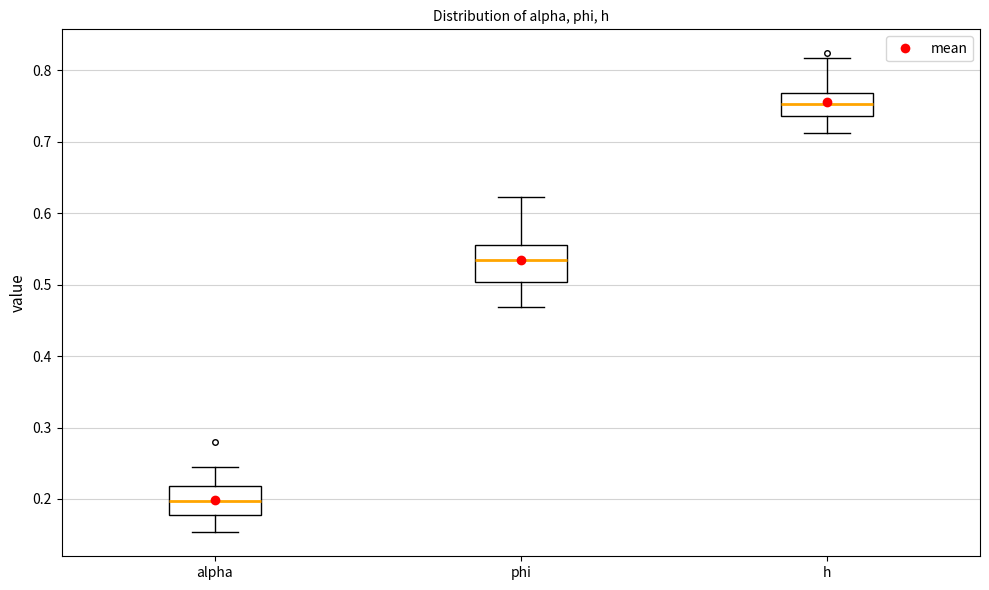

Reading left to right, read every box against the y-axis: the position of its median line, the range the box covers, and the ends of its whiskers. The values are not printed on the chart, so give them approximately, as read against the axis.

alpha: median 0.20, box 0.18 to 0.22, whiskers 0.15 to 0.25
phi: median 0.53, box 0.50 to 0.56, whiskers 0.47 to 0.62
h: median 0.75, box 0.74 to 0.77, whiskers 0.71 to 0.82